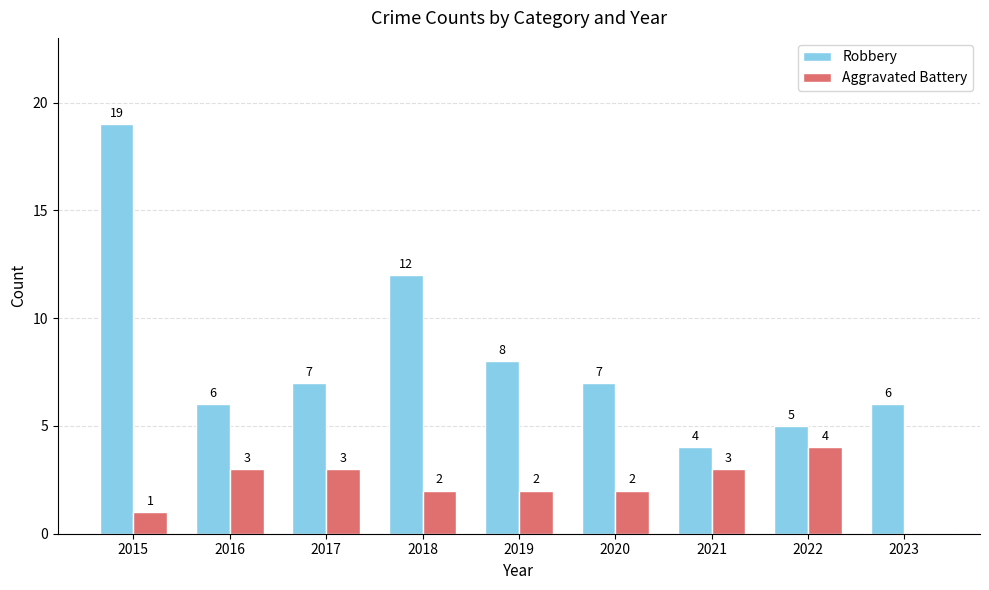

What is the maximum value shown in the chart?

19